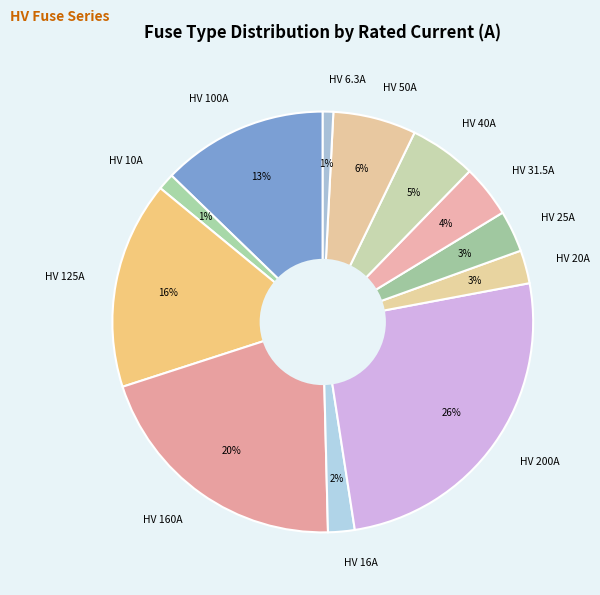

How many segments does this pie chart have?

12